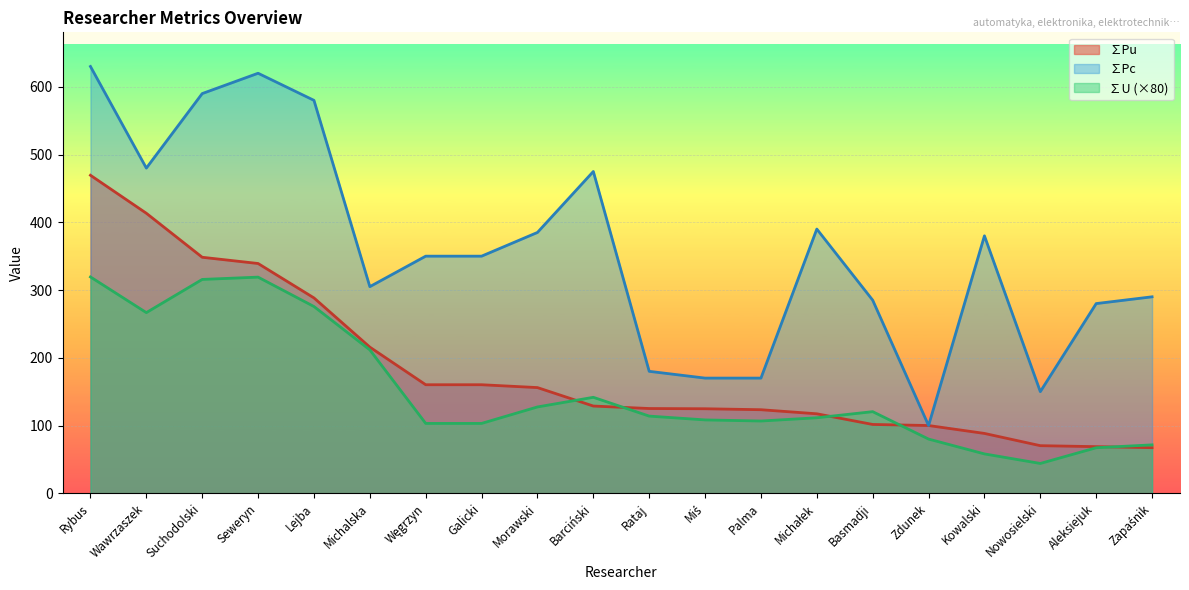

What is the difference between the ∑U values at Aleksiejuk and Morawski?

60.2